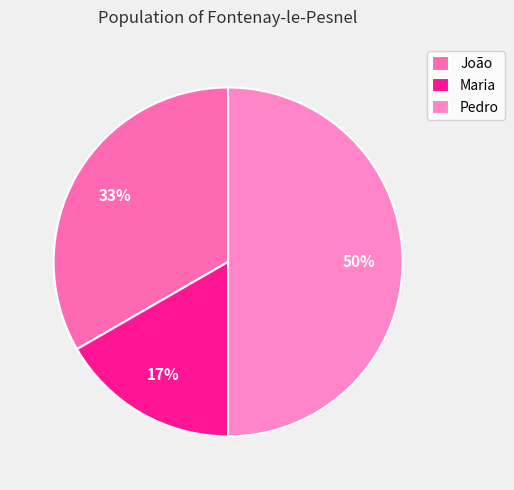

To the nearest percent, what is the combined percentage of Pedro and Maria?

67%